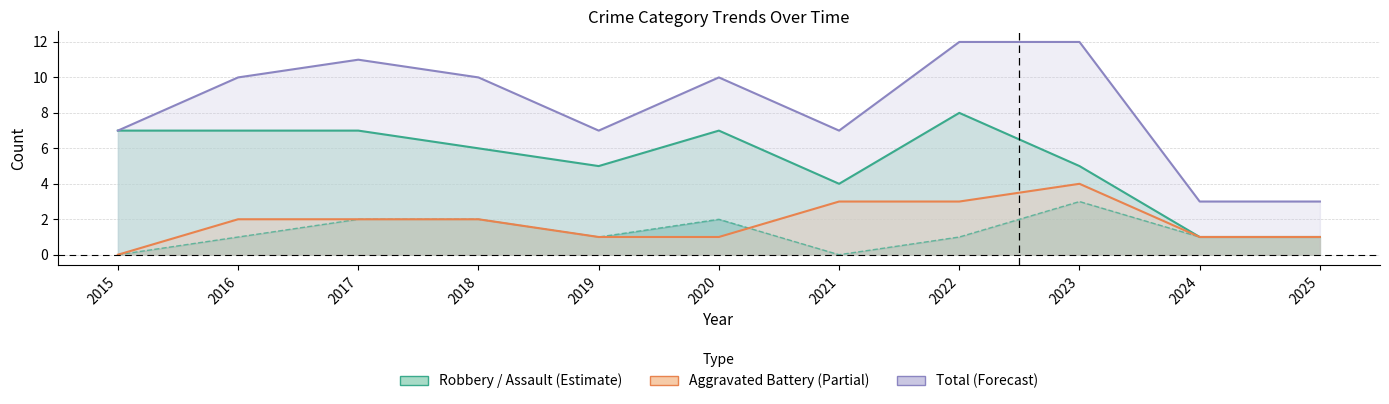

Reading left to right, transcribe all the data shown in this chart.

Robbery: 2015=7	2016=7	2017=7	2018=6	2019=5	2020=7	2021=4	2022=8	2023=5	2024=1	2025=1
Aggravated Assault: 2015=0	2016=1	2017=2	2018=2	2019=1	2020=2	2021=0	2022=1	2023=3	2024=1	2025=1
Aggravated Battery: 2015=0	2016=2	2017=2	2018=2	2019=1	2020=1	2021=3	2022=3	2023=4	2024=1	2025=1
Total: 2015=7	2016=10	2017=11	2018=10	2019=7	2020=10	2021=7	2022=12	2023=12	2024=3	2025=3